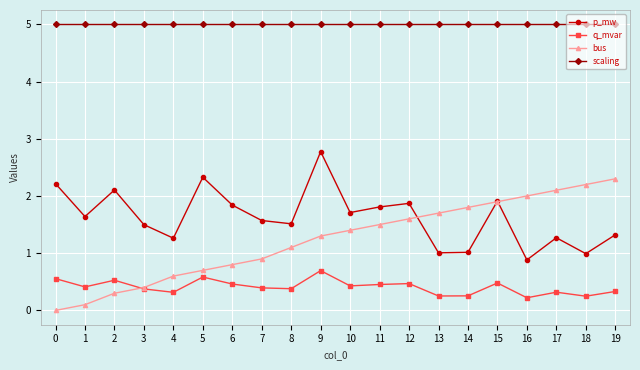

True or false: q_mvar and p_mw intersect in this chart.

False